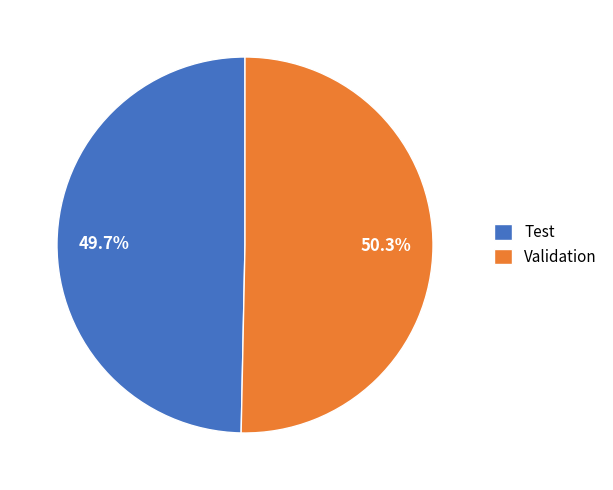

Rank the categories by value from highest to lowest.

Validation, Test